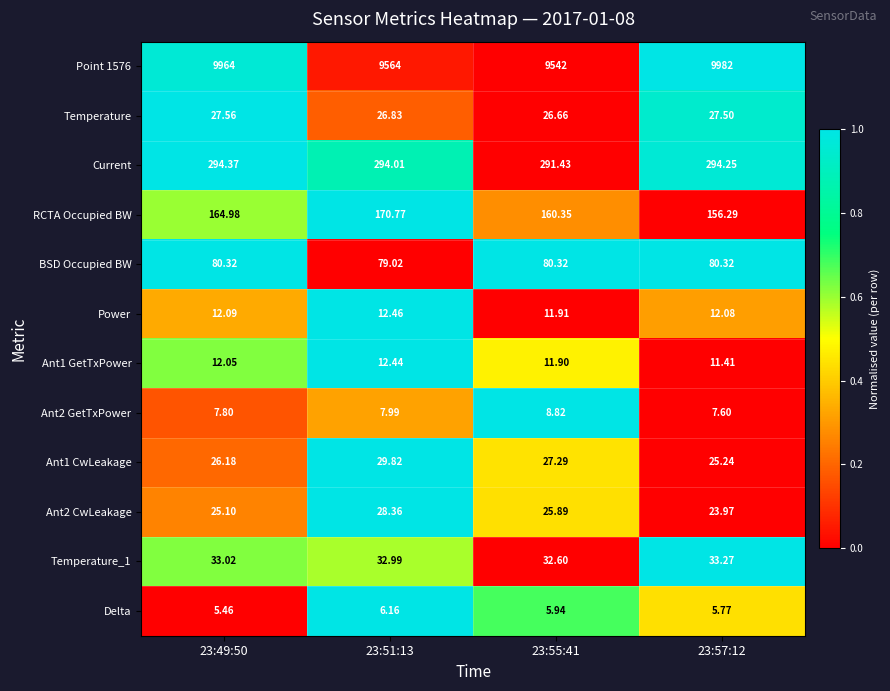

At 23:55:41, list the series in order from largest to smallest.

Point 1576, Current, RCTA Occupied BW, BSD Occupied BW, Temperature_1, Ant1 CwLeakage, Temperature, Ant2 CwLeakage, Power, Ant1 GetTxPower, Ant2 GetTxPower, Delta